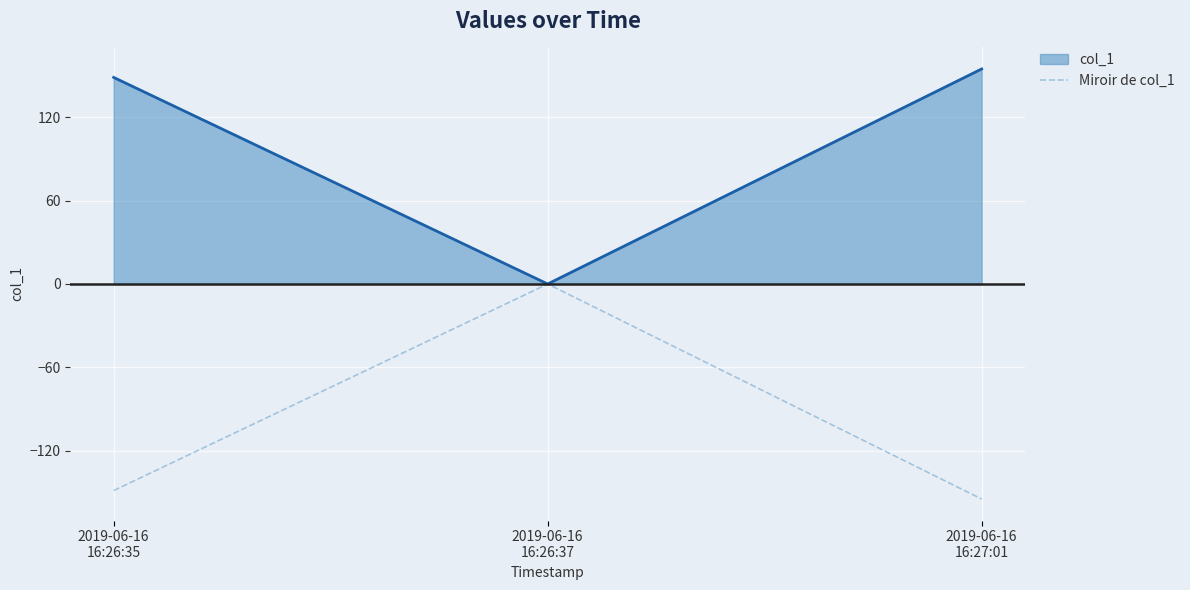

How many categories are shown in the chart?

3